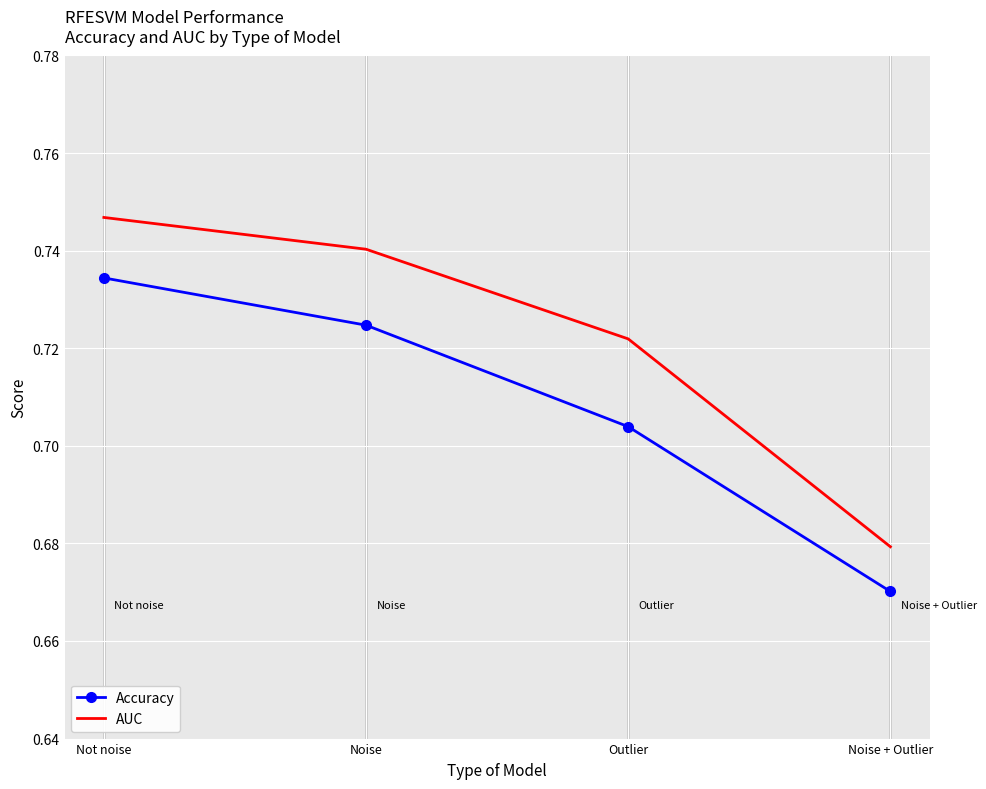

Count the number of data series in this chart.

2